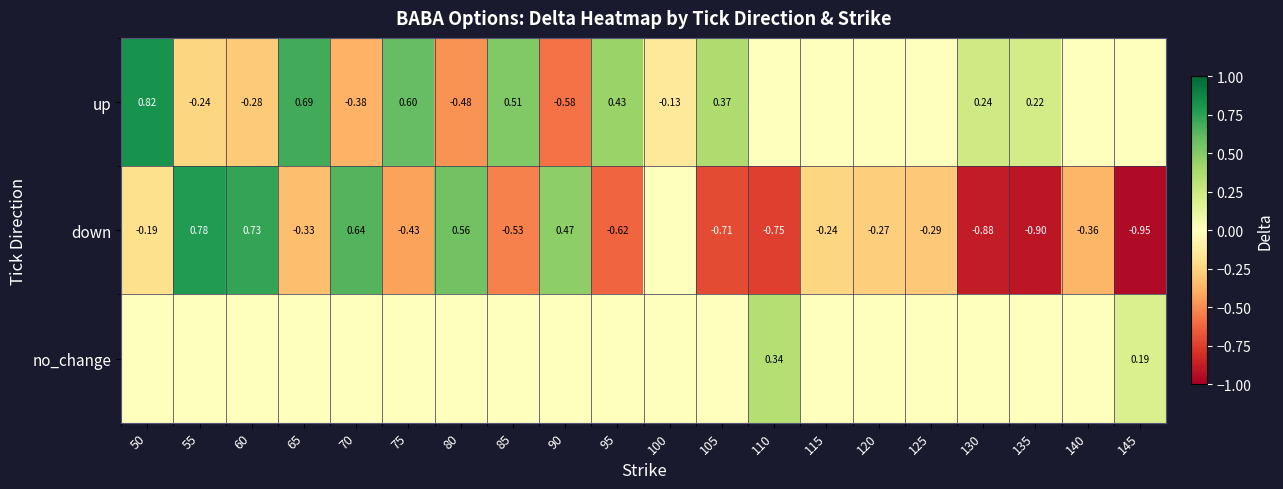

What value does the up series have at 105?

0.4